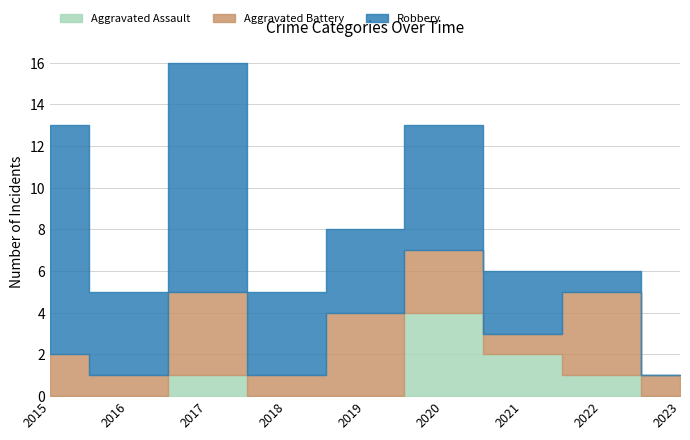

How many series are shown in this chart?

3